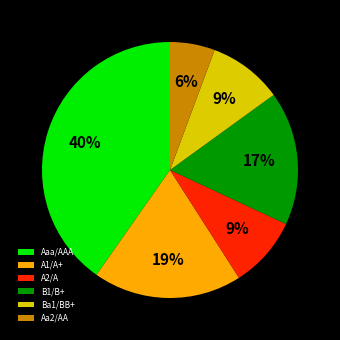

Is it true that A2/A is 19% of the pie?

False